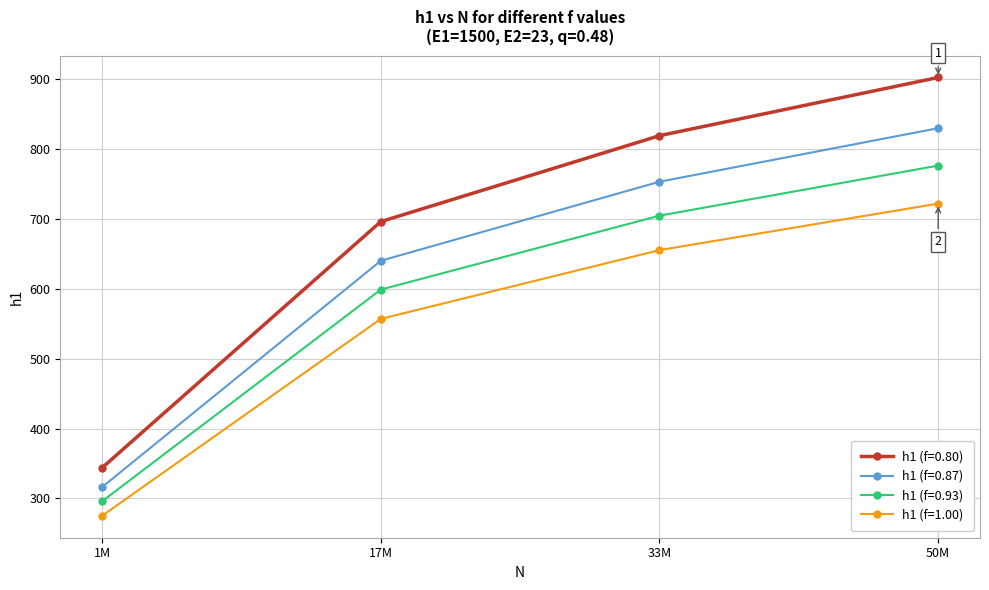

Which category has the lowest value across all series?

1M